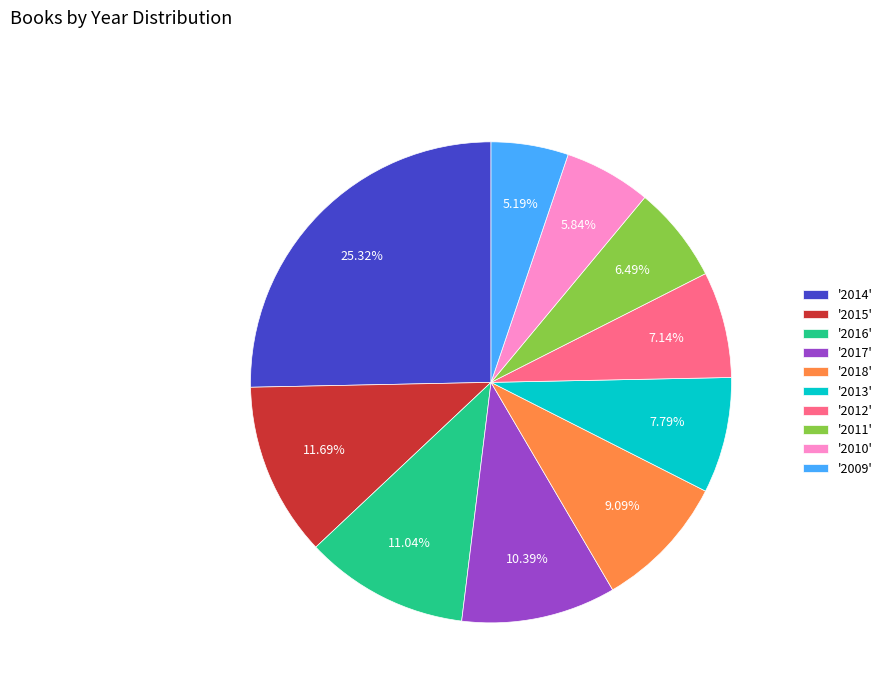

Which slice is the smallest?

'2009'